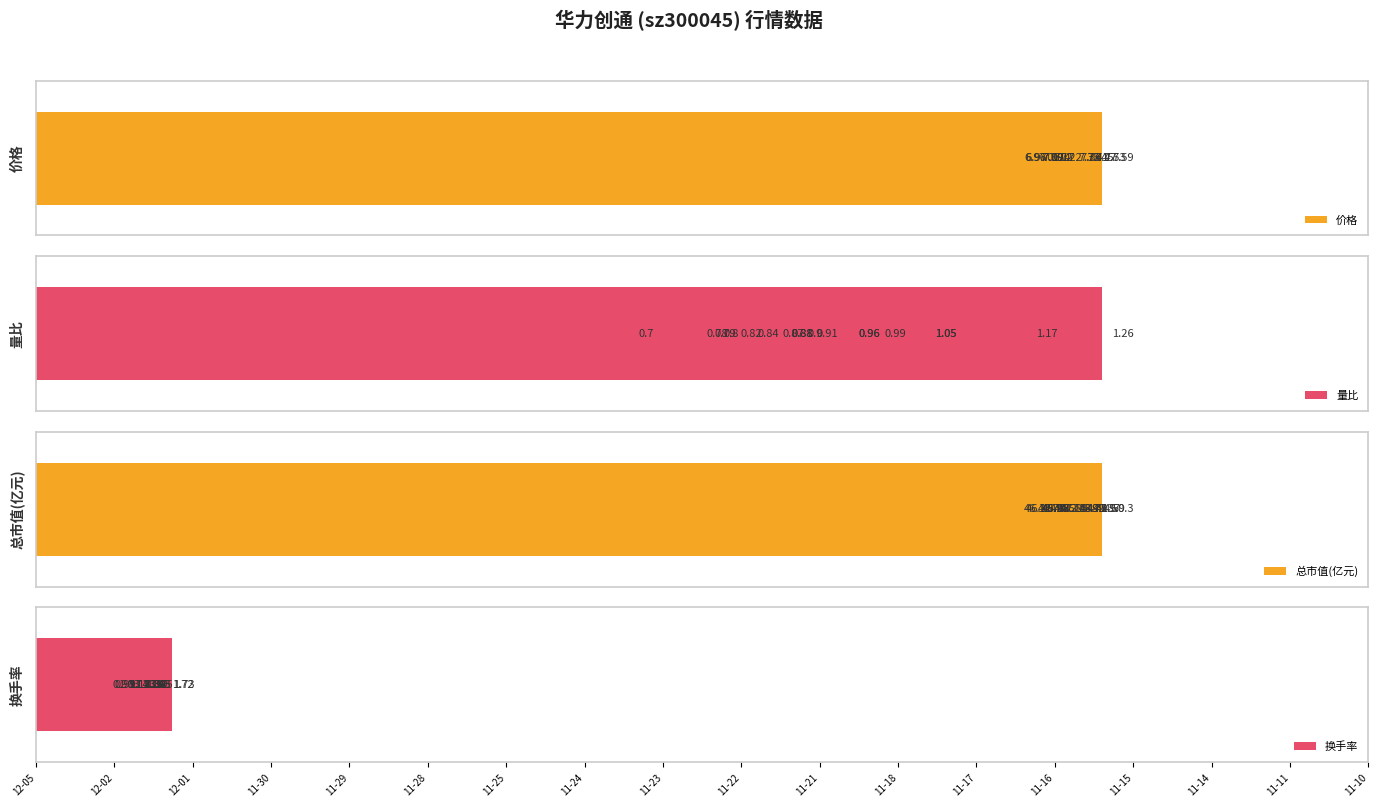

What is the label of the 9th bar from the left?

11-23